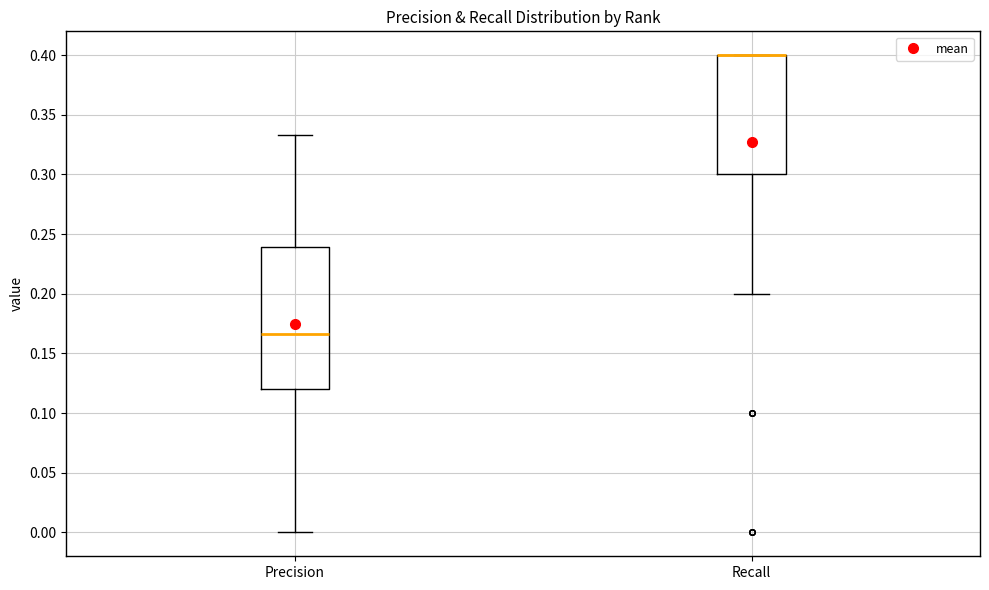

Reading left to right, transcribe this box plot: for each box, give where its median line is, the range the box spans, and where its two whiskers end, as read against the y-axis. The values are not printed on the chart, so give them approximately, as read against the axis.

Precision: median 0.165, box 0.120 to 0.240, whiskers 0.000 to 0.335
Recall: median 0.400 (drawn on the box's upper edge), box 0.300 to 0.400, whiskers 0.200 to 0.400